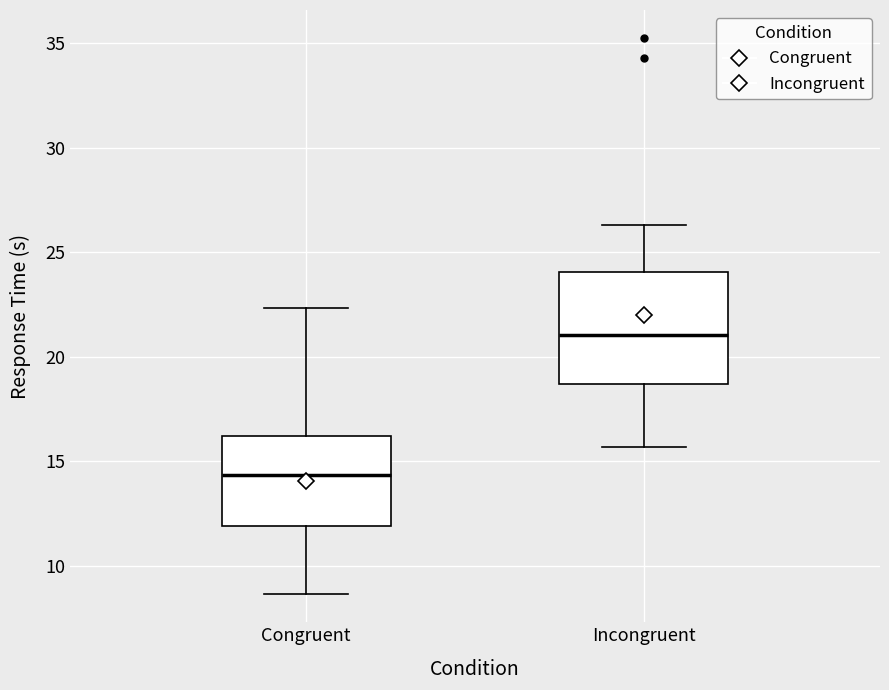

Which box has the highest median line?

Incongruent